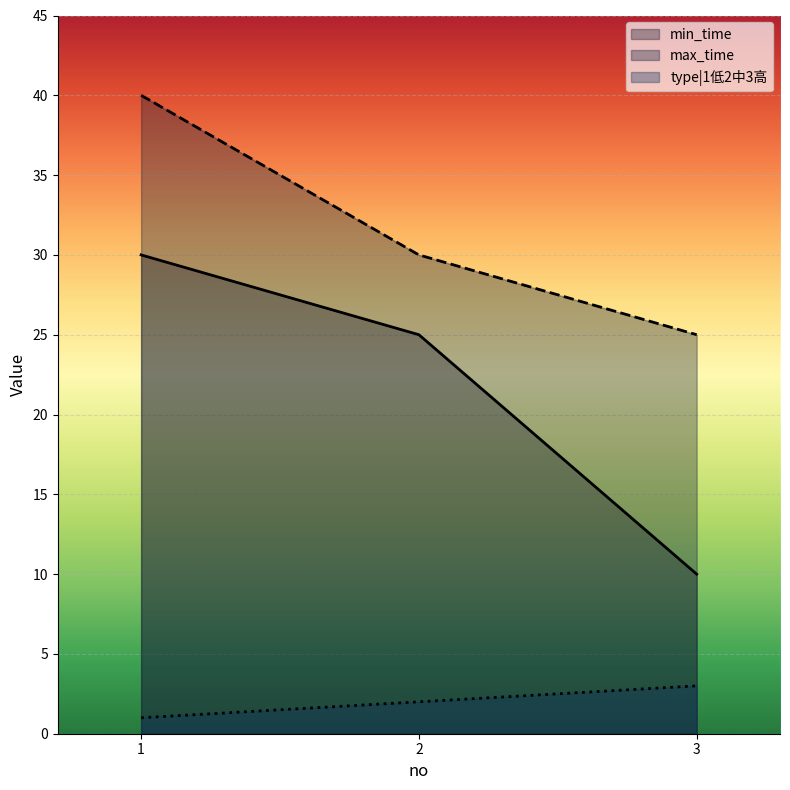

Rank the categories by min_time value from lowest to highest.

3, 2, 1